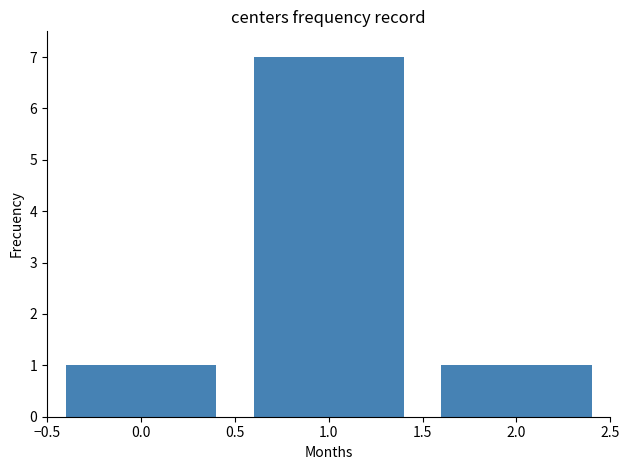

Reading right to left, list all the values displayed in this chart.

2.0=1	1.0=7	0.0=1